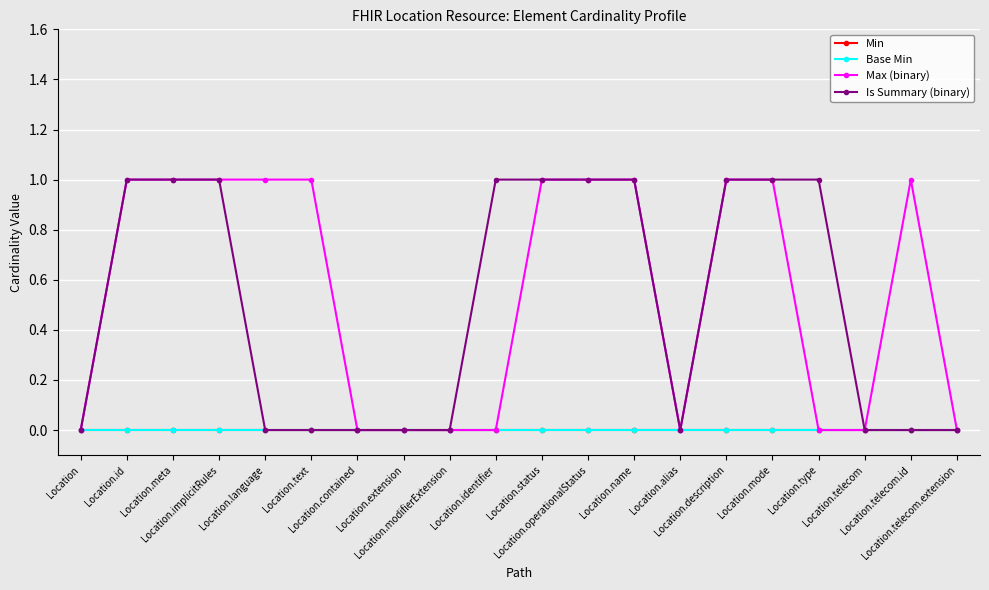

Is this an area chart (filled region under the line)?

No